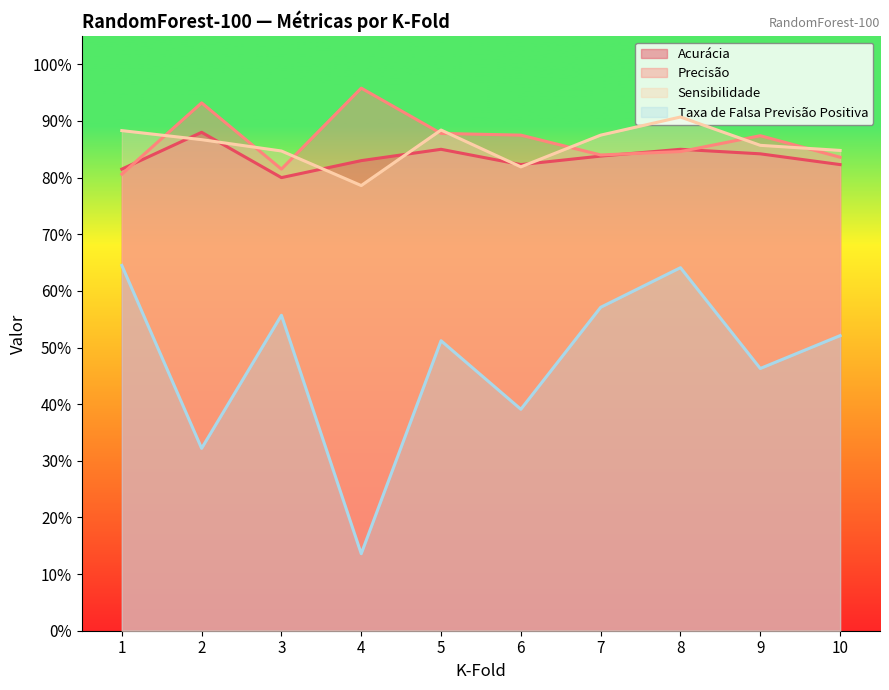

True or false: Precisão and Taxa de Falsa Previsão Positiva intersect in this chart.

False